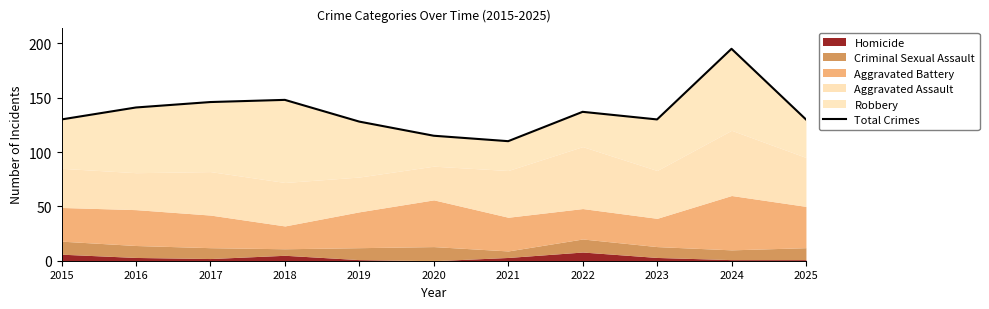

What is the change in value from 2017 to 2019?

-18